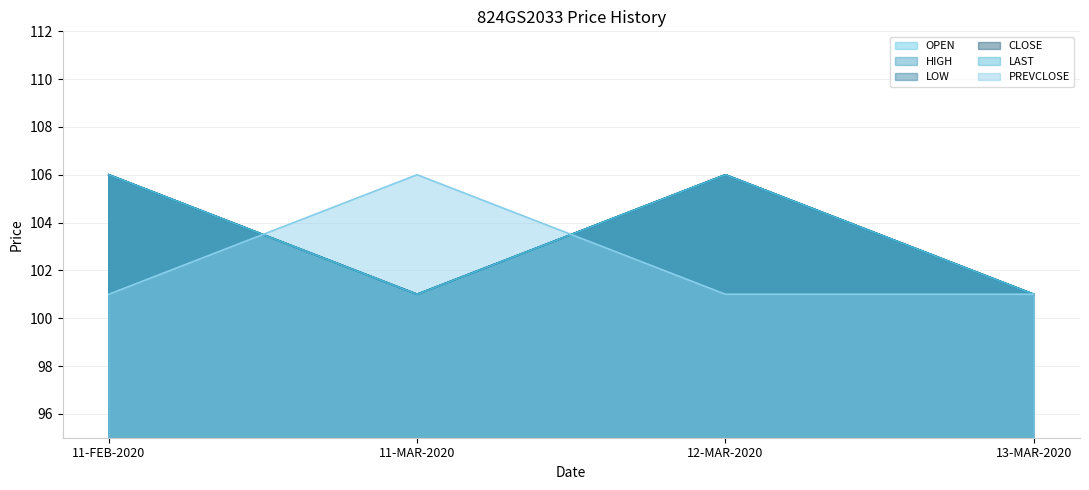

What is the difference between the second highest and second lowest values in the LAST series?

5